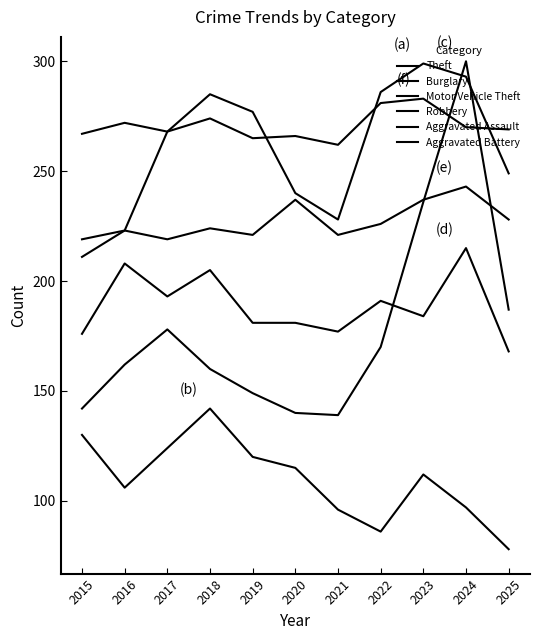

What is the total value across all series at 2023?

1351